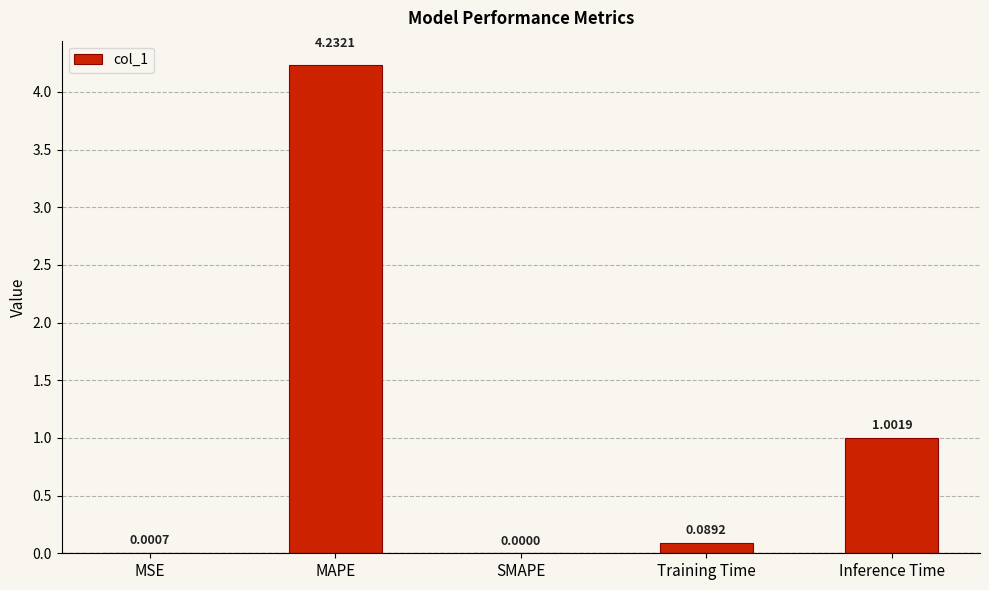

Where is the data nearest to the value 2?

Inference Time